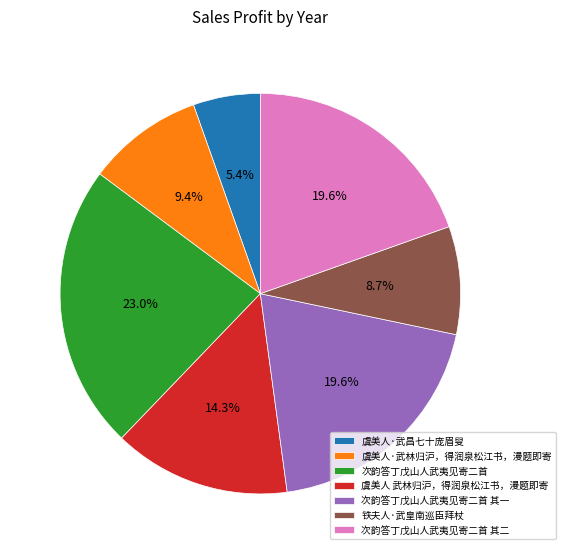

How many segments does this pie chart have?

7